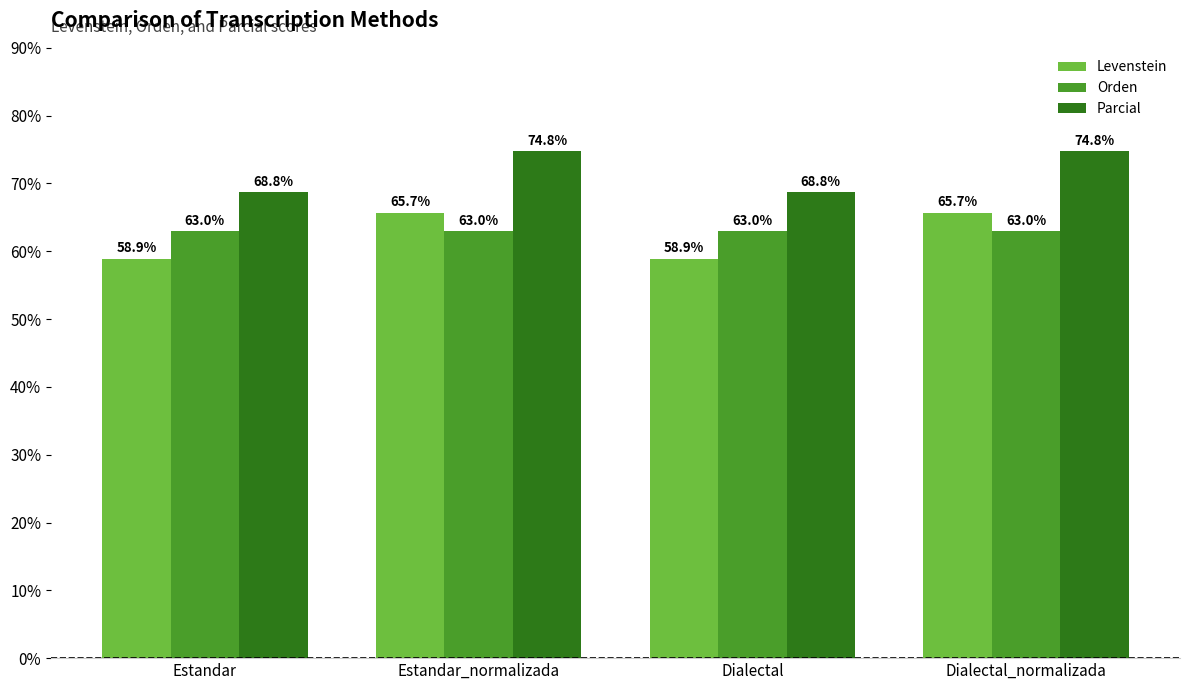

What is the greatest value displayed?

74.8